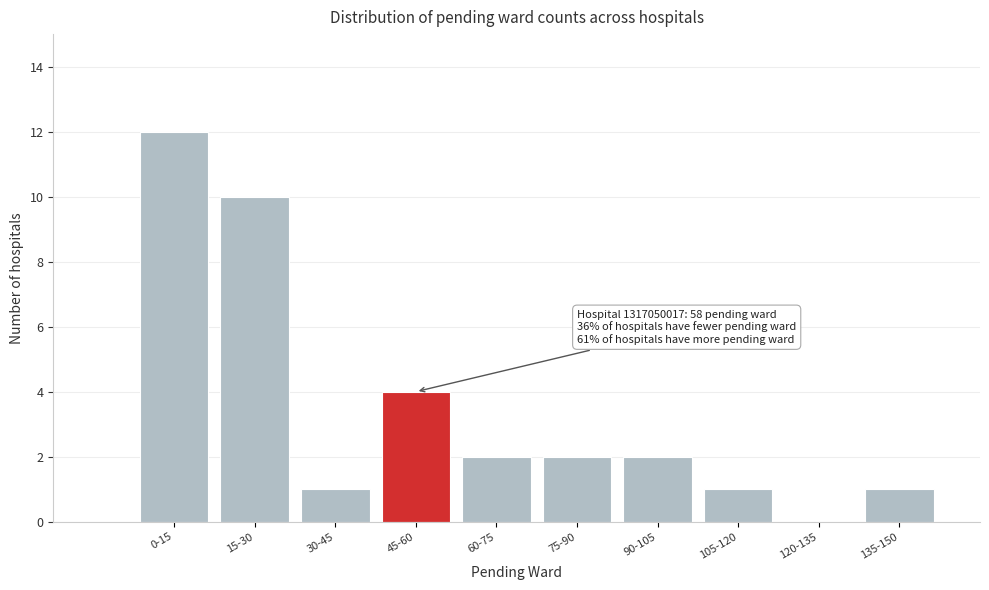

Reading right to left, transcribe all the data shown in this chart.

135-150=1	120-135=0	105-120=1	90-105=2	75-90=2	60-75=2	45-60=4	30-45=1	15-30=10	0-15=12